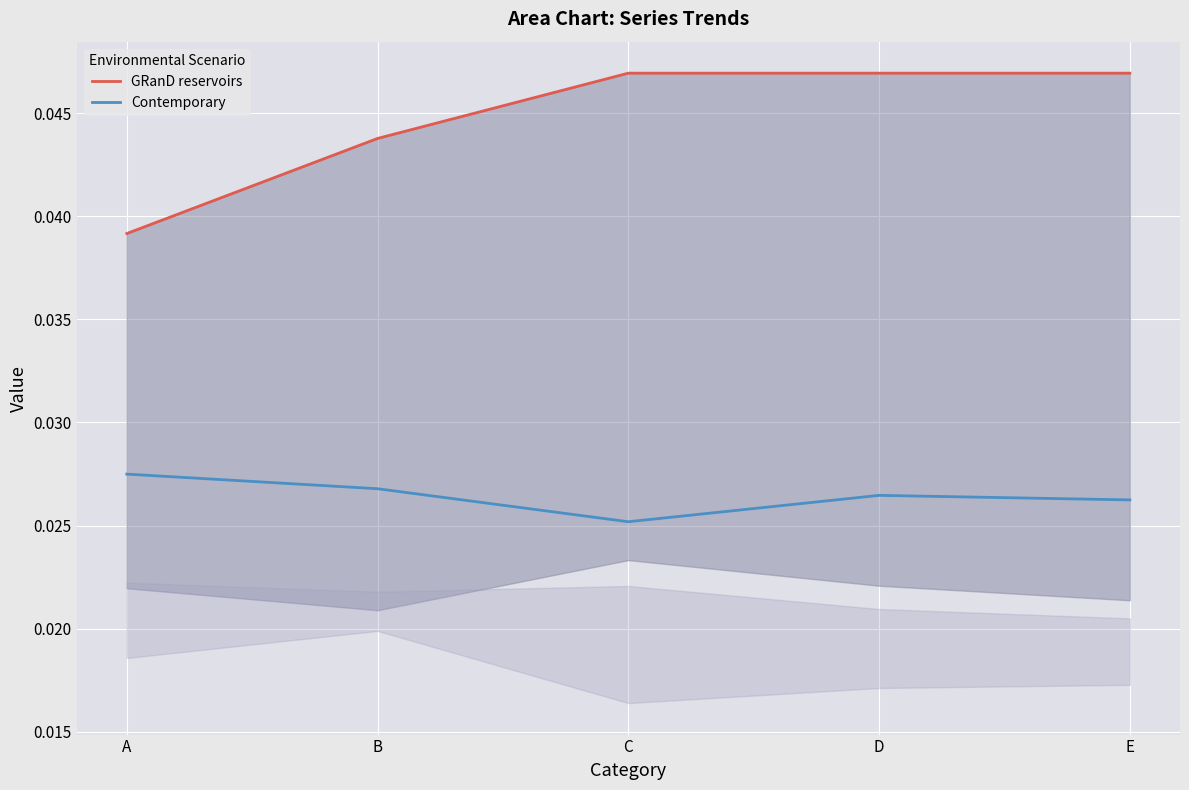

True or false: GRanD reservoirs and Contemporary intersect in this chart.

False